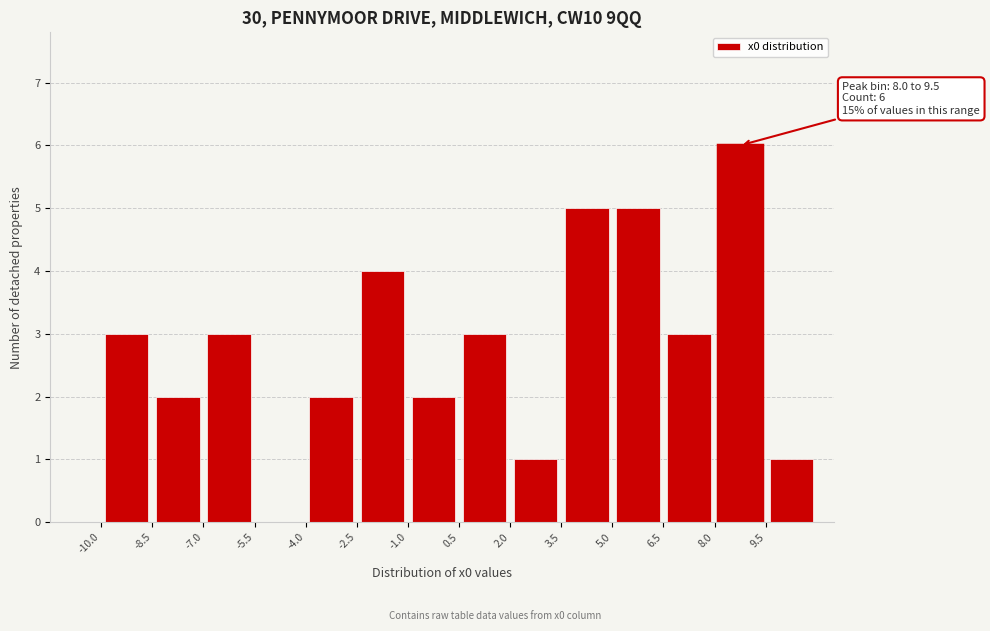

Which range on the x-axis has the tallest bar?

8.0 to 9.5